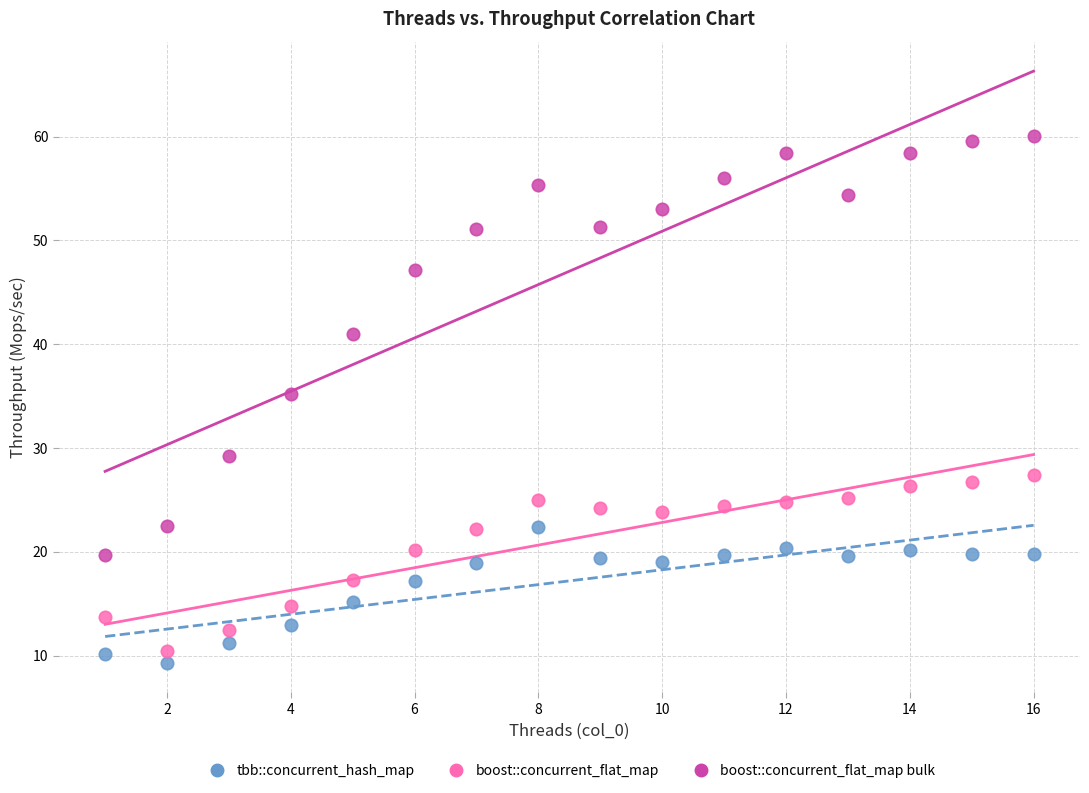

Across all series, what Y value is closest to 34?

35.2